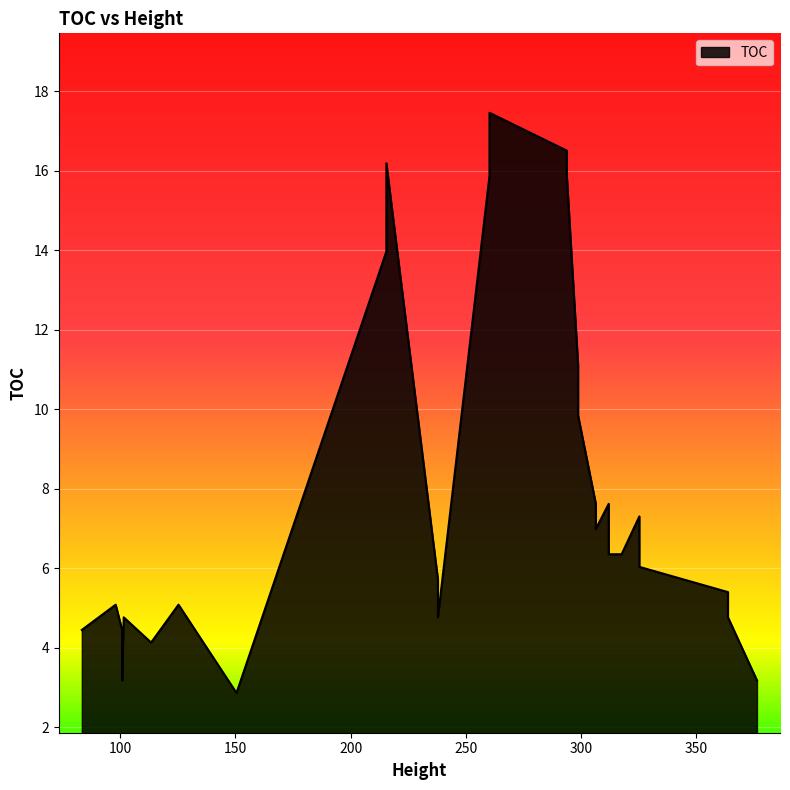

The value at 306.4335664 is 7.0. True or false?

True